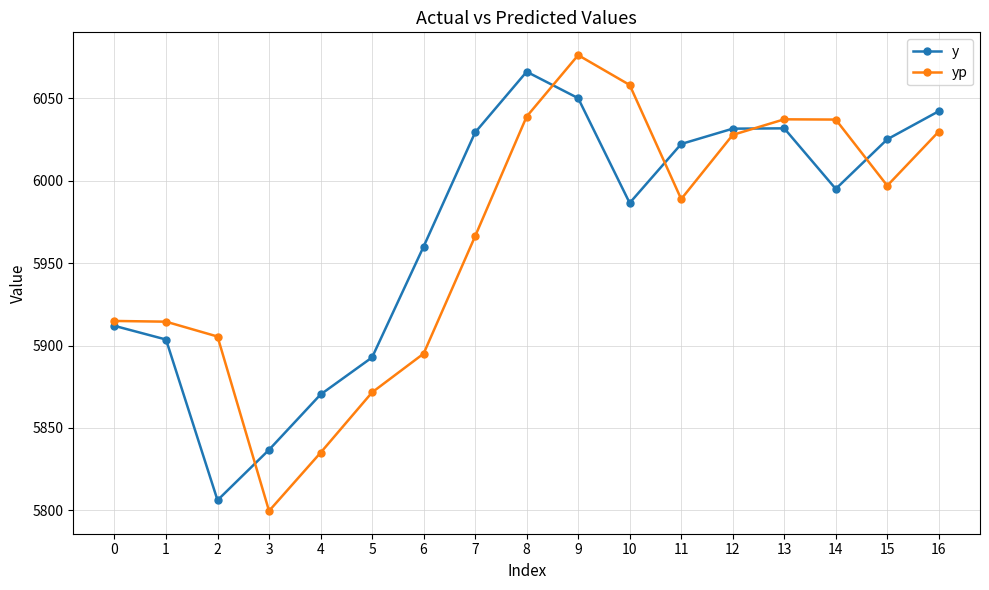

Where does the yp series first go above 5988?

8